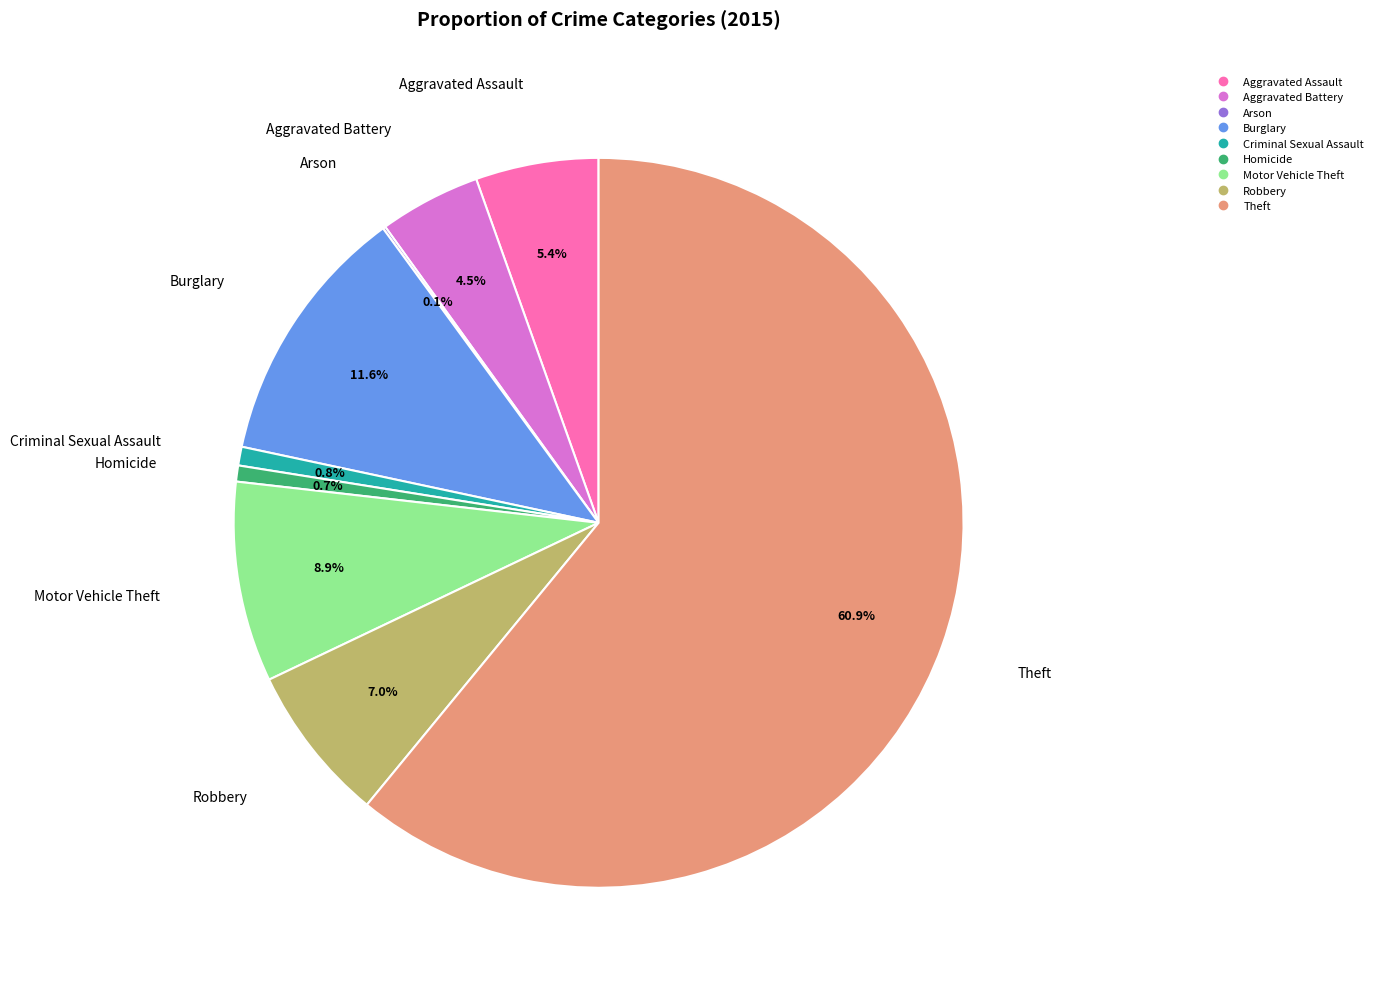

What is the largest slice in the pie chart?

Theft